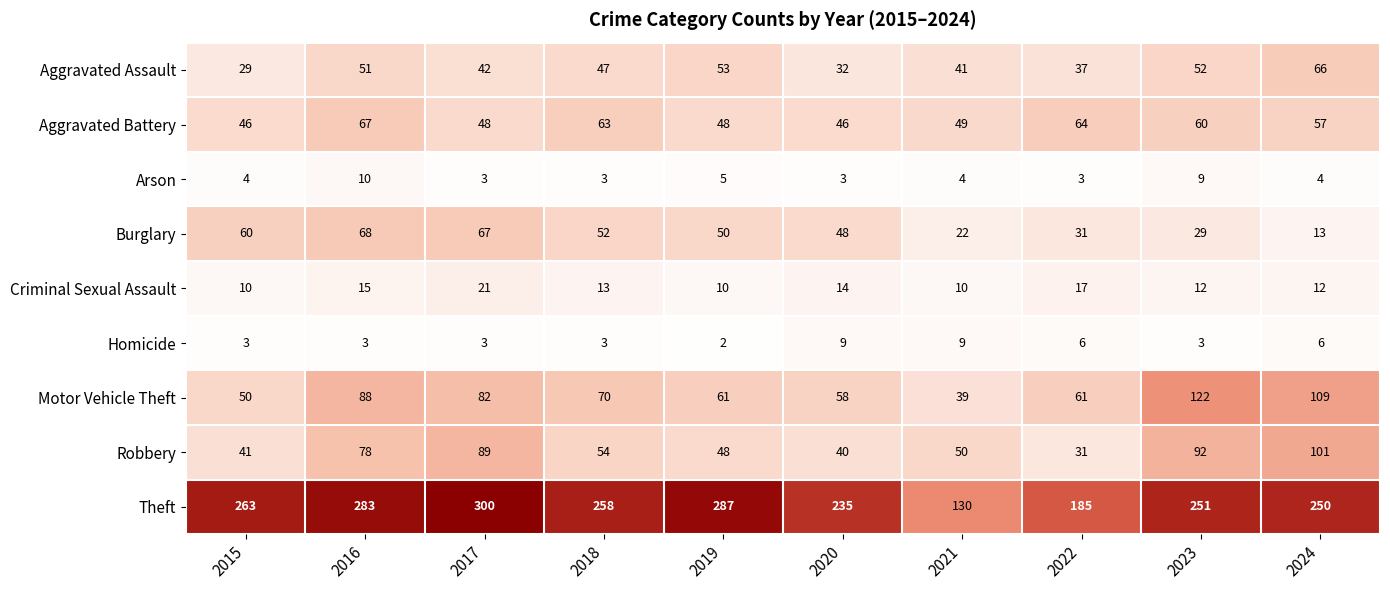

Where does the Criminal Sexual Assault series first go above 13?

2016